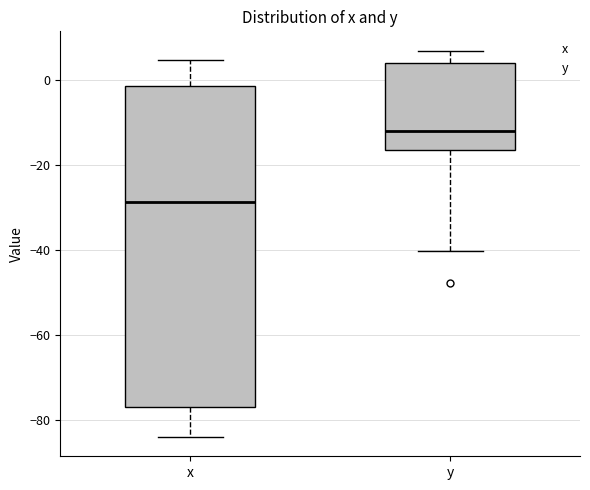

Reading left to right, read every box against the y-axis: the position of its median line, the range the box covers, and the ends of its whiskers. The values are not printed on the chart, so give them approximately, as read against the axis.

x: median -28, box -78 to -2, whiskers -84 to 4
y: median -12, box -16 to 4, whiskers -40 to 6